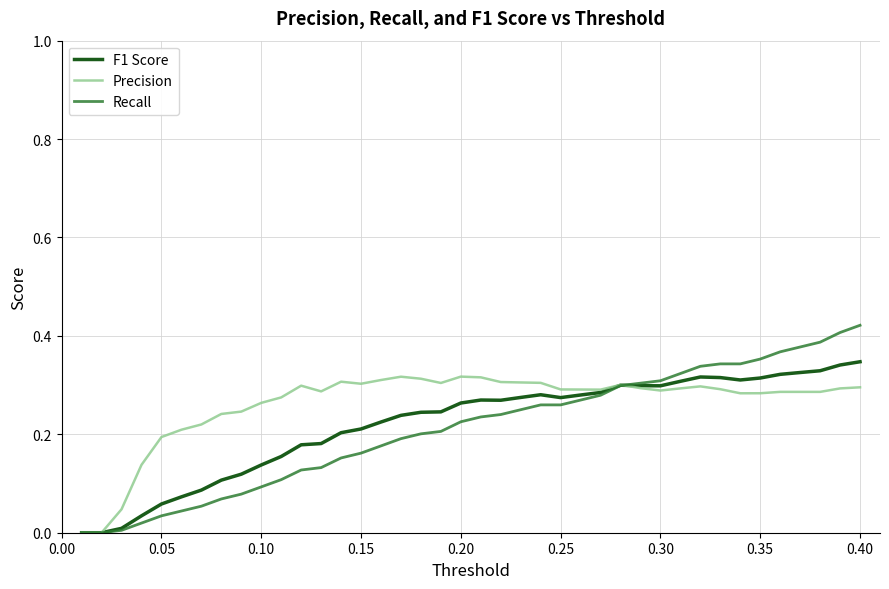

Which series has the largest total across all categories?

Precision